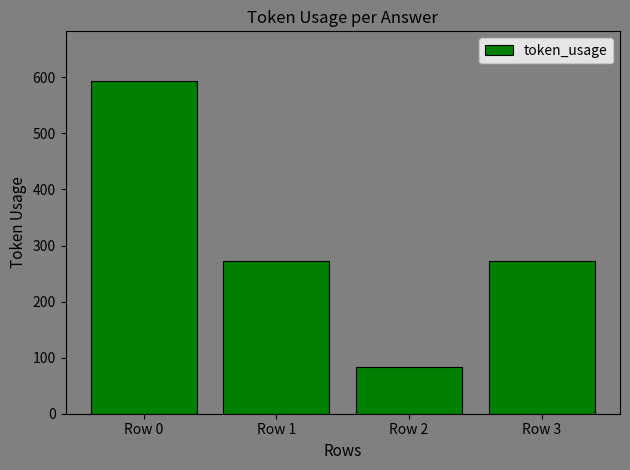

What is the approximate value at Row 1?

273